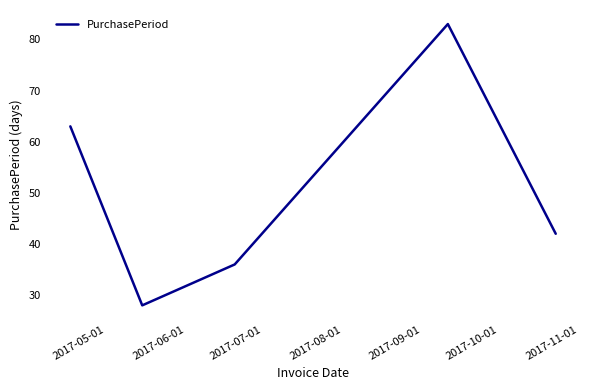

What is the difference between the second highest and minimum values?

35